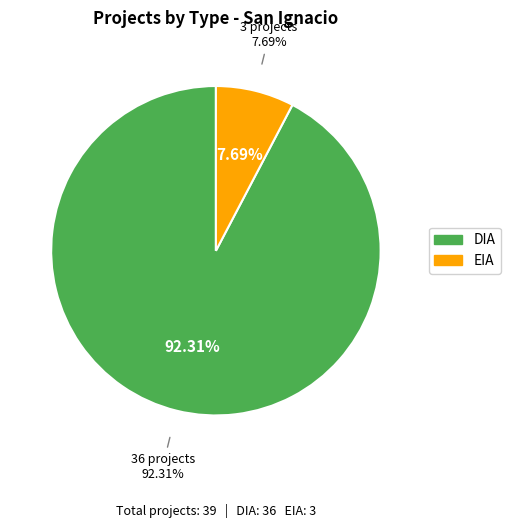

Count the number of slices in the pie.

2